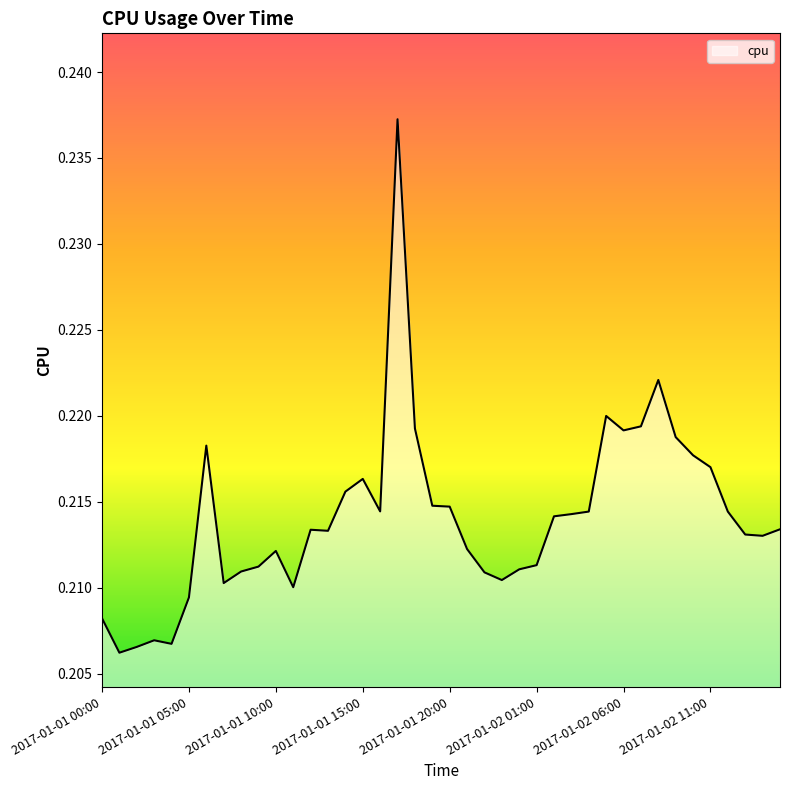

Rank the categories by value from lowest to highest.

2017-01-01 01:00, 2017-01-01 02:00, 2017-01-01 04:00, 2017-01-01 03:00, 2017-01-01 00:00, 2017-01-01 05:00, 2017-01-01 11:00, 2017-01-01 07:00, 2017-01-01 23:00, 2017-01-01 22:00, 2017-01-01 08:00, 2017-01-02 00:00, 2017-01-01 09:00, 2017-01-02 01:00, 2017-01-01 10:00, 2017-01-01 21:00, 2017-01-02 14:00, 2017-01-02 13:00, 2017-01-01 13:00, 2017-01-01 12:00, 2017-01-02 15:00, 2017-01-02 02:00, 2017-01-02 03:00, 2017-01-02 12:00, 2017-01-02 04:00, 2017-01-01 16:00, 2017-01-01 20:00, 2017-01-01 19:00, 2017-01-01 14:00, 2017-01-01 15:00, 2017-01-02 11:00, 2017-01-02 10:00, 2017-01-01 06:00, 2017-01-02 09:00, 2017-01-02 06:00, 2017-01-01 18:00, 2017-01-02 07:00, 2017-01-02 05:00, 2017-01-02 08:00, 2017-01-01 17:00